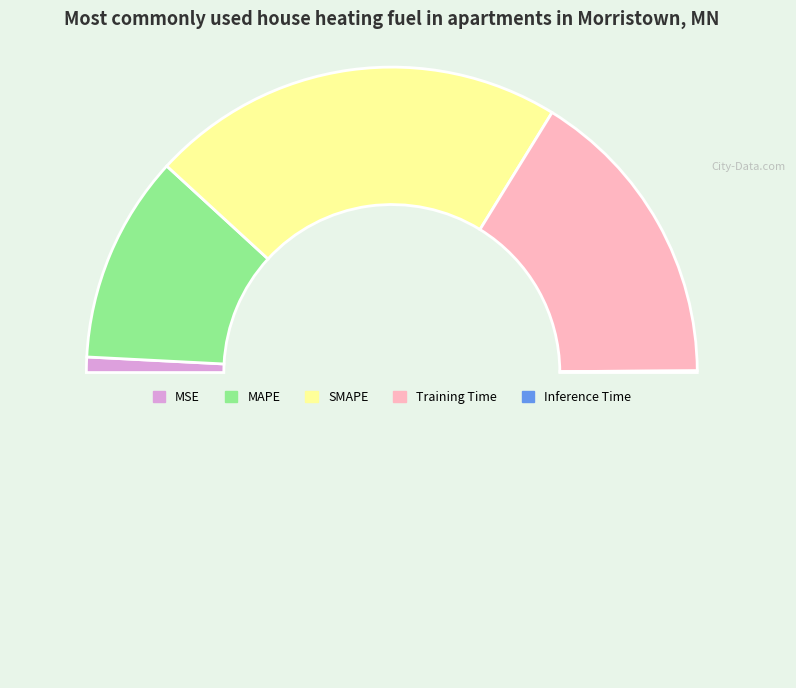

Which slice is the largest?

SMAPE